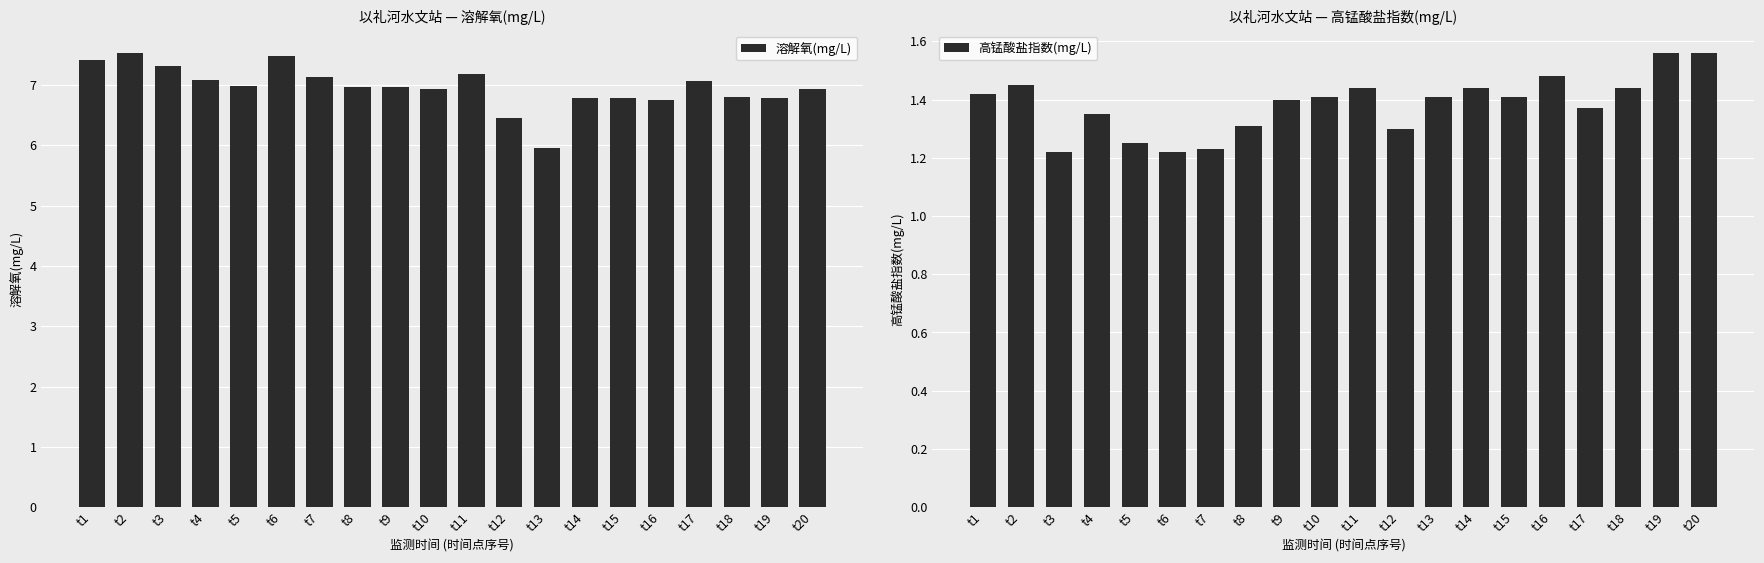

What is the spread (max minus min) of values at t9?

5.6